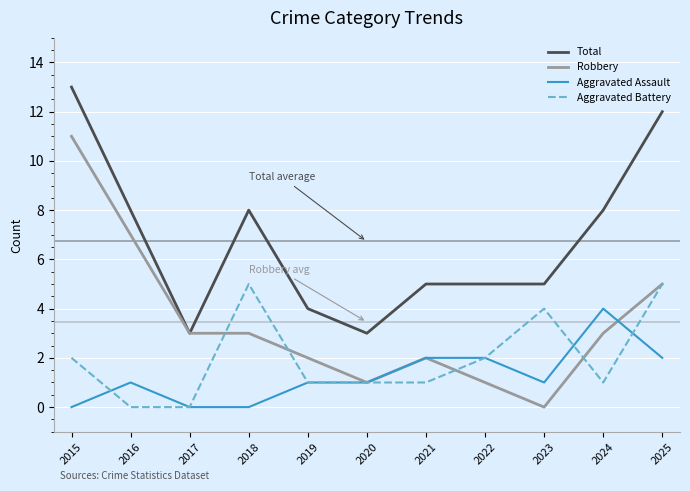

True or false: Aggravated Assault and Total cross at least once.

False